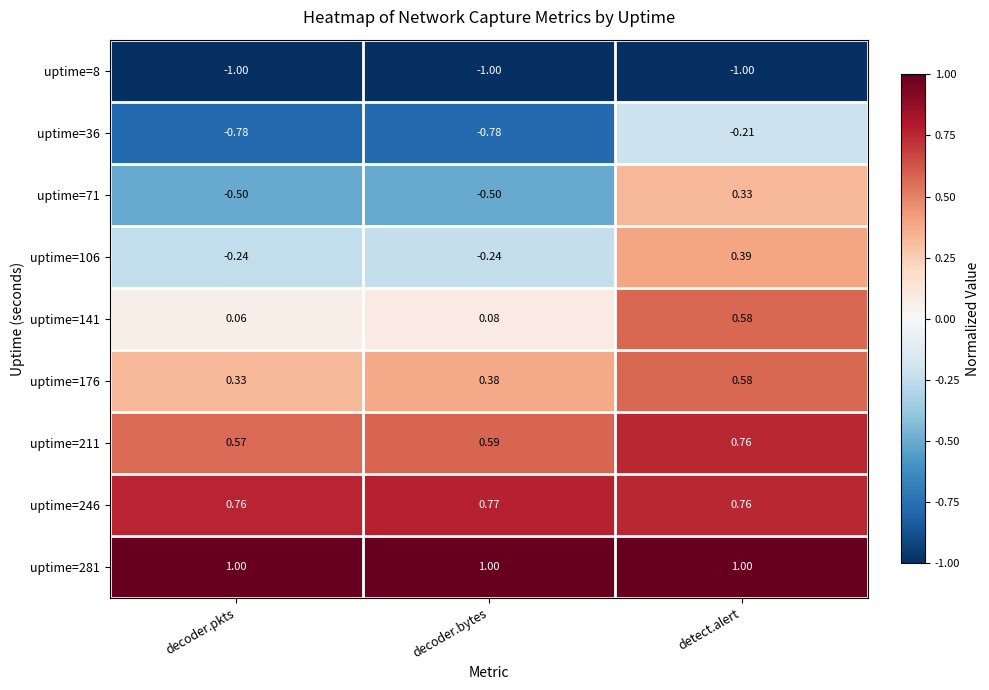

What is the smallest value displayed?

-1.0